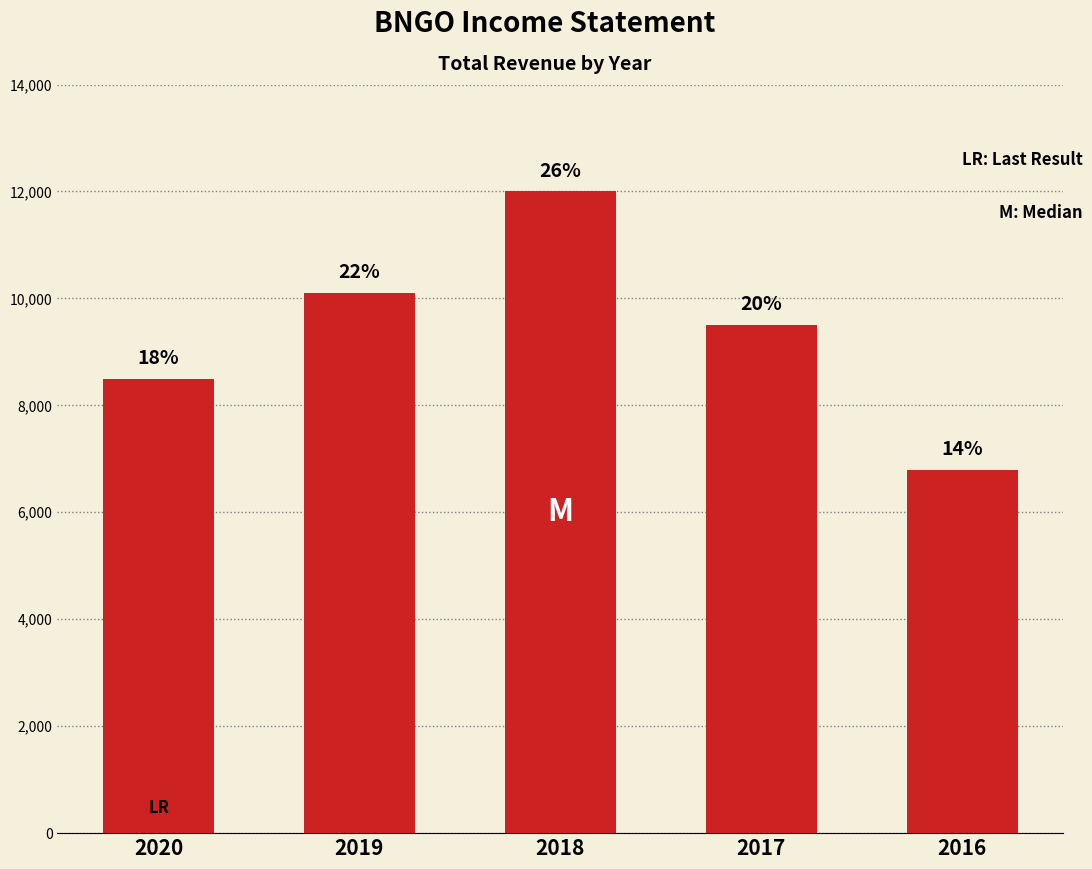

How many bars are there in total?

5